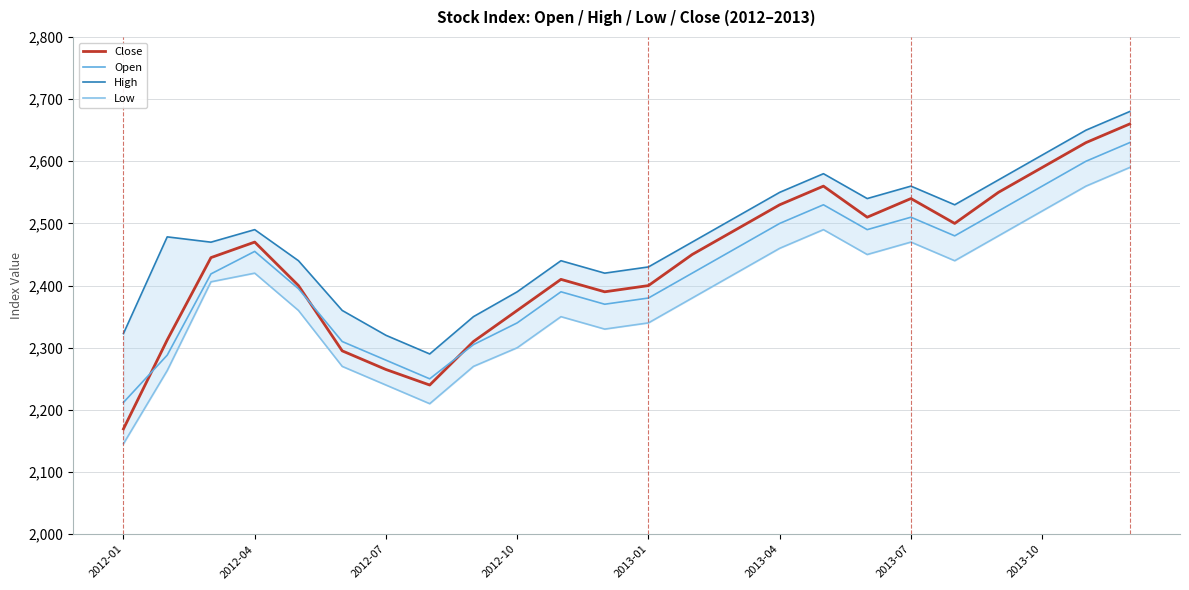

Rank the series by their average value, from highest to lowest.

High, Close, Open, Low